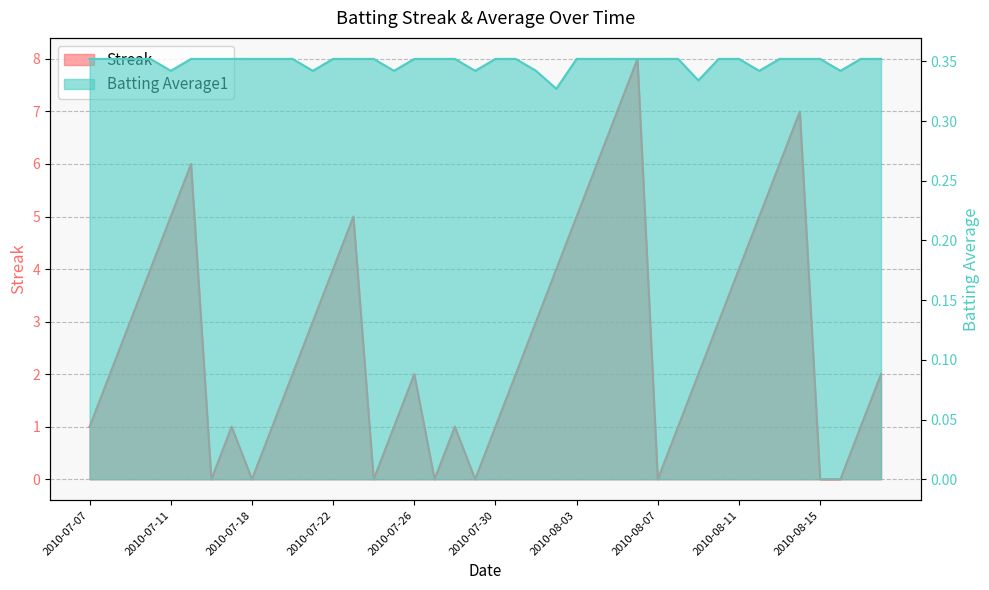

List the series in order of their peak value, lowest first.

Batting Average1, Streak